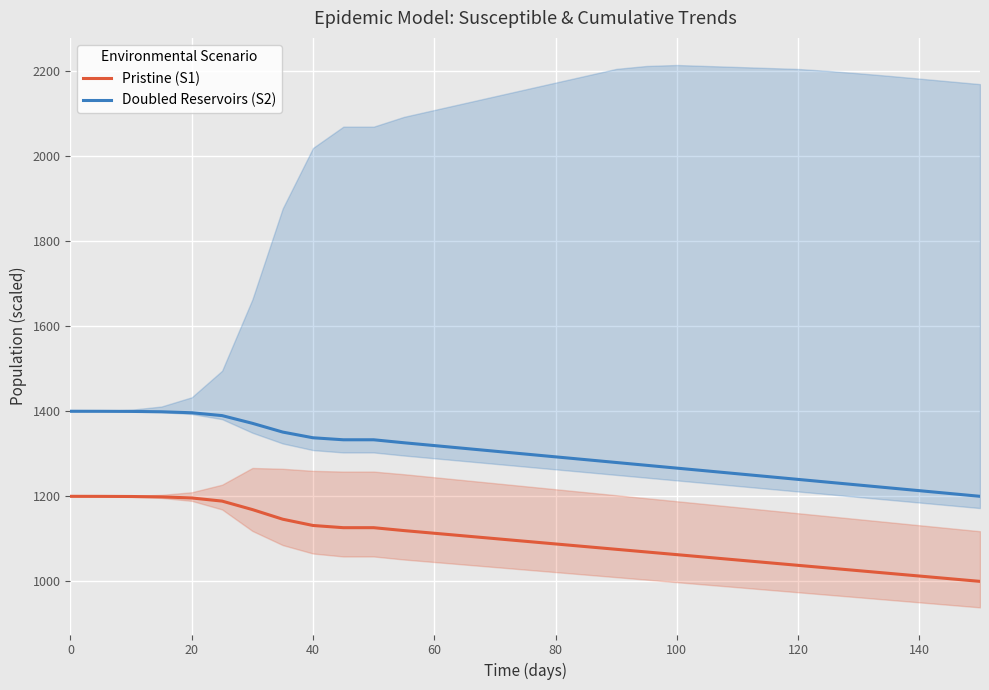

True or false: Doubled Reservoirs (S2) and Pristine (S1) intersect in this chart.

False